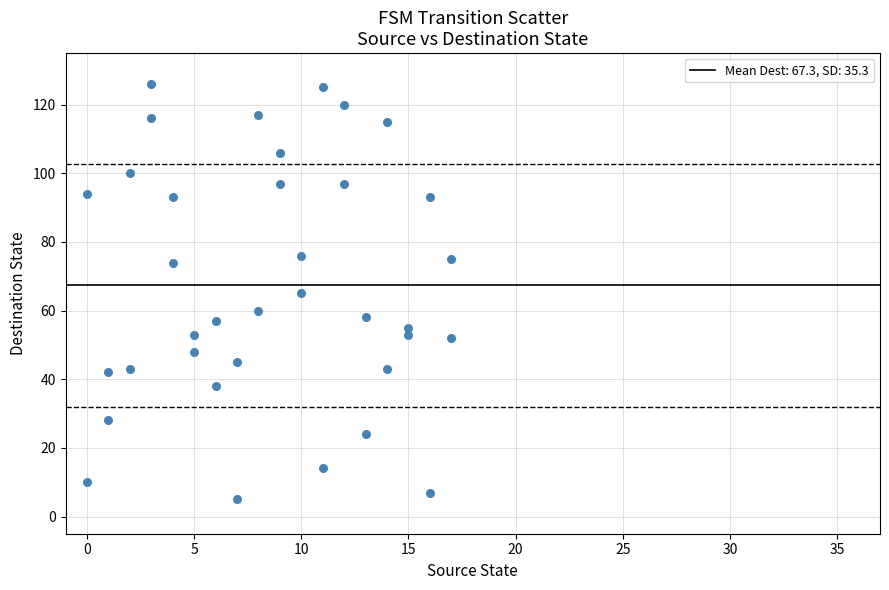

What is the range of X values (max minus min)?

17